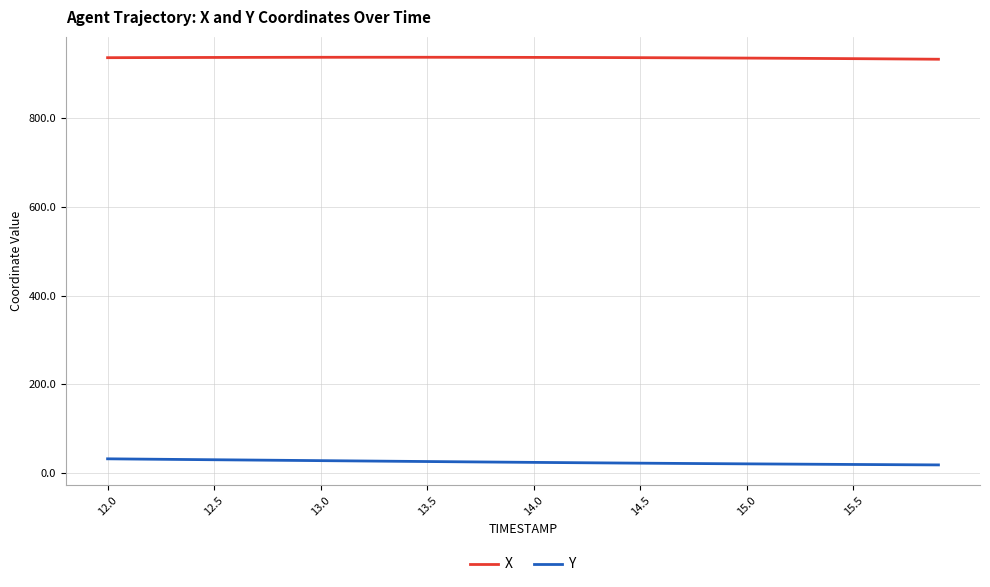

What are all the series names shown in the legend?

X, Y